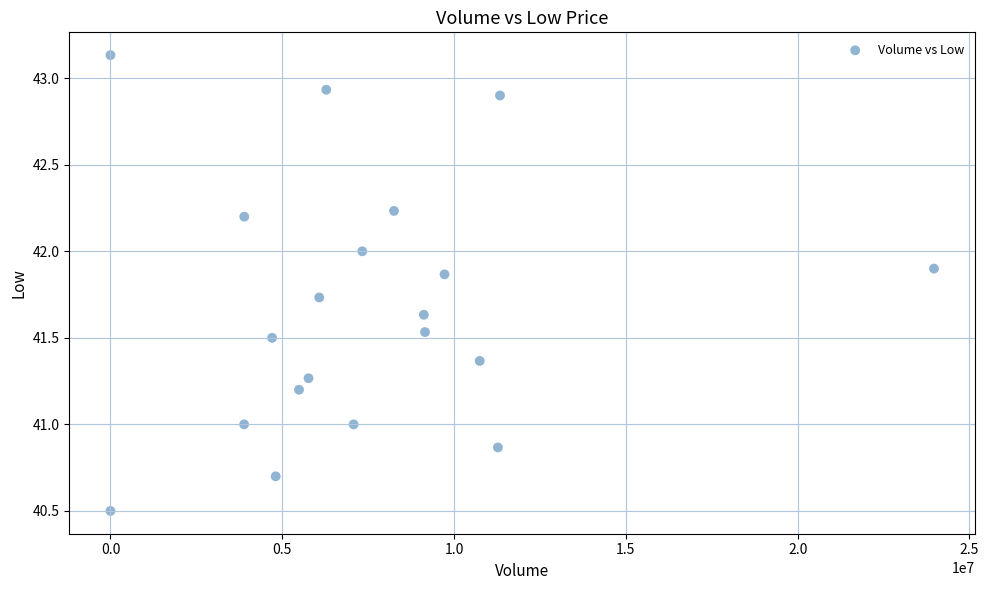

What is the range of Y values (max minus min)?

2.6